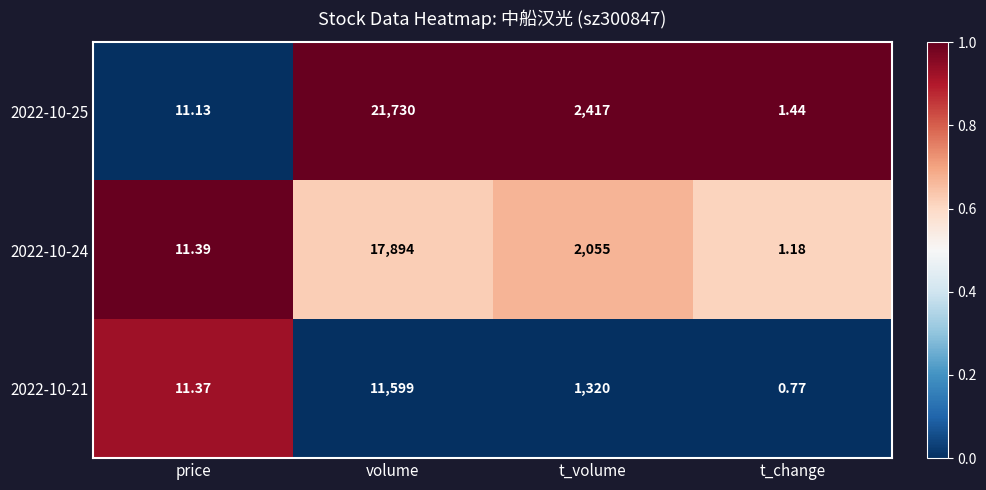

Count the number of categories in the chart.

4